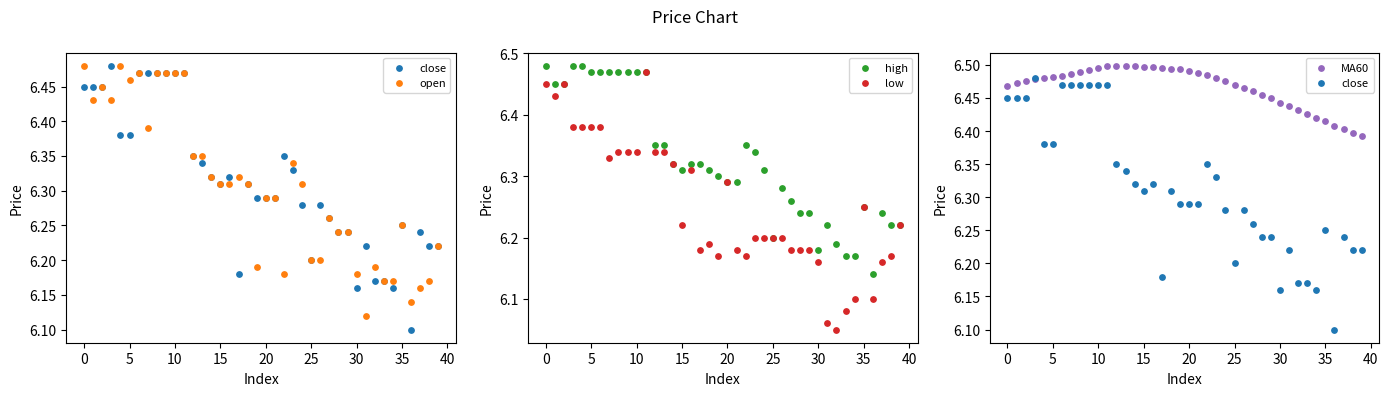

Which series contains the lowest Y value?

low